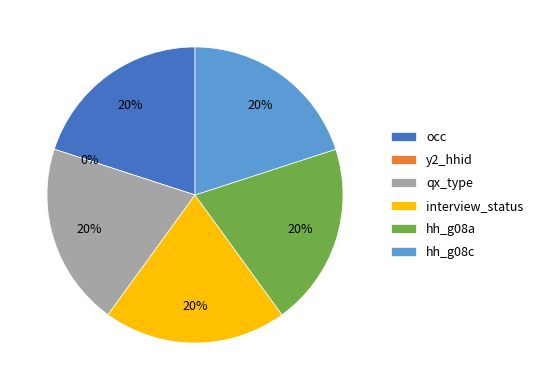

Is it true that interview_status is 15% of the pie?

False